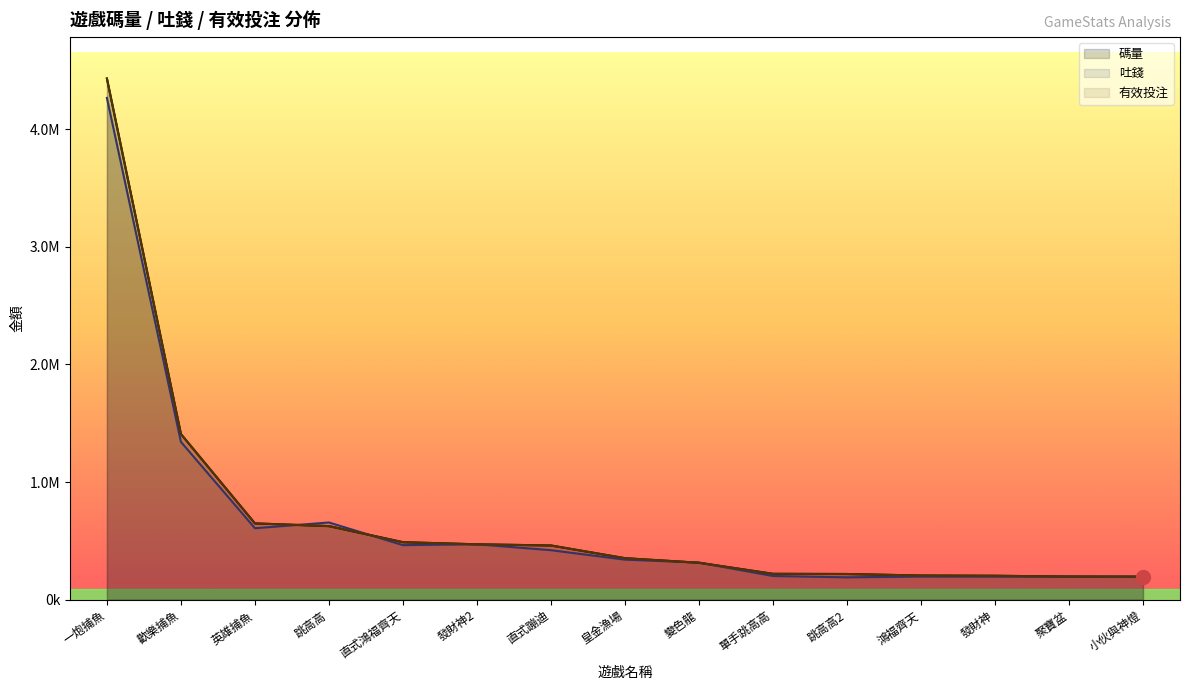

What is the value of the 碼量 point at the 5th from the left?

488695.0